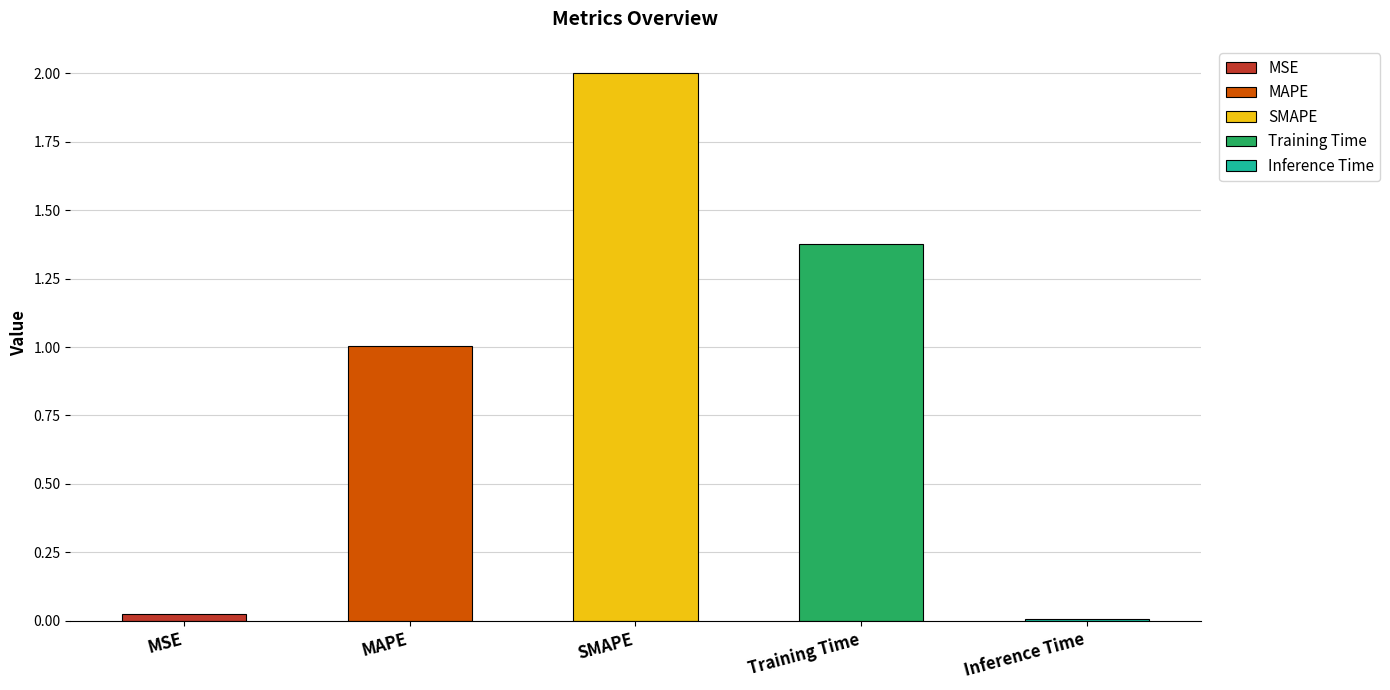

What is the change in value from SMAPE to Inference Time?

-2.0